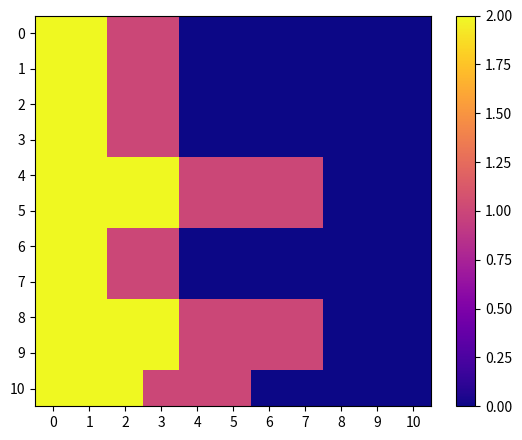

Which series changed the most between 3 and 9?

4